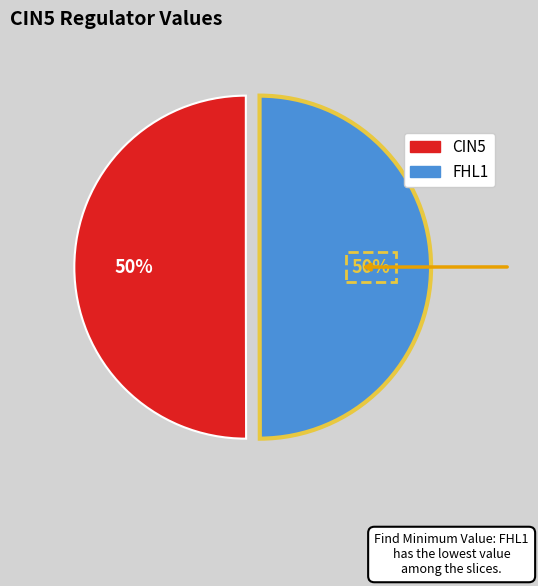

To the nearest percent, what percentage of the pie is CIN5?

50%